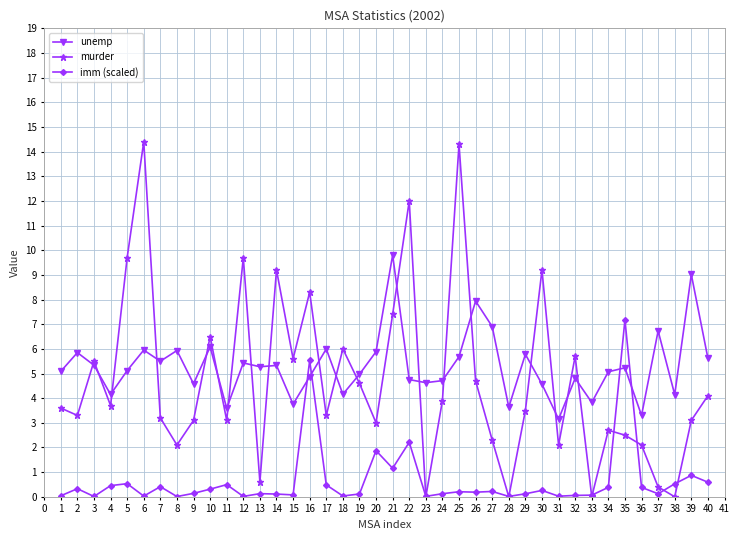

Is it true that murder equals 0.6 at 8?

False